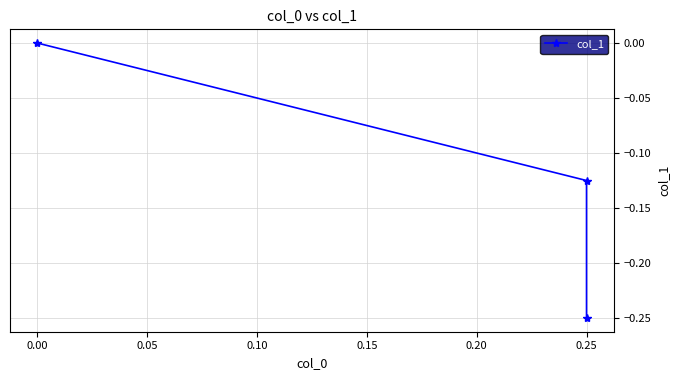

Is it true that the value at 0.25 is -0.2?

False